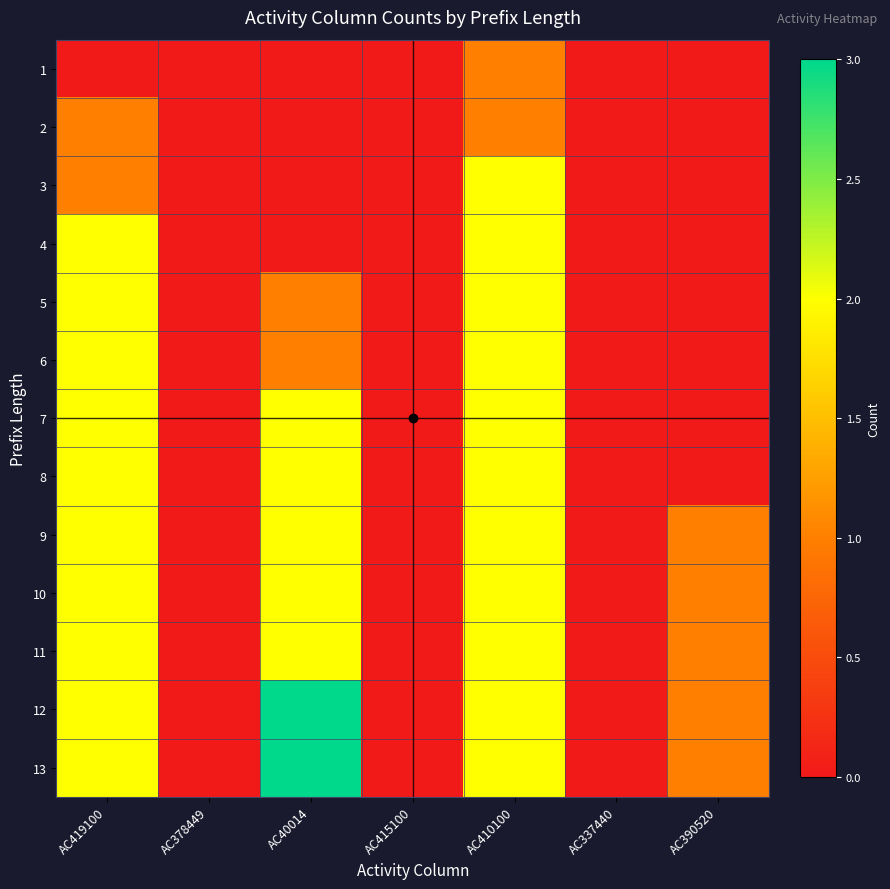

Reading right to left, list all the values displayed in this chart.

1: AC390520=0	AC337440=0	AC410100=1	AC415100=0	AC40014=0	AC378449=0	AC419100=0
2: AC390520=0	AC337440=0	AC410100=1	AC415100=0	AC40014=0	AC378449=0	AC419100=1
3: AC390520=0	AC337440=0	AC410100=2	AC415100=0	AC40014=0	AC378449=0	AC419100=1
4: AC390520=0	AC337440=0	AC410100=2	AC415100=0	AC40014=0	AC378449=0	AC419100=2
5: AC390520=0	AC337440=0	AC410100=2	AC415100=0	AC40014=1	AC378449=0	AC419100=2
6: AC390520=0	AC337440=0	AC410100=2	AC415100=0	AC40014=1	AC378449=0	AC419100=2
7: AC390520=0	AC337440=0	AC410100=2	AC415100=0	AC40014=2	AC378449=0	AC419100=2
8: AC390520=0	AC337440=0	AC410100=2	AC415100=0	AC40014=2	AC378449=0	AC419100=2
9: AC390520=1	AC337440=0	AC410100=2	AC415100=0	AC40014=2	AC378449=0	AC419100=2
10: AC390520=1	AC337440=0	AC410100=2	AC415100=0	AC40014=2	AC378449=0	AC419100=2
11: AC390520=1	AC337440=0	AC410100=2	AC415100=0	AC40014=2	AC378449=0	AC419100=2
12: AC390520=1	AC337440=0	AC410100=2	AC415100=0	AC40014=3	AC378449=0	AC419100=2
13: AC390520=1	AC337440=0	AC410100=2	AC415100=0	AC40014=3	AC378449=0	AC419100=2